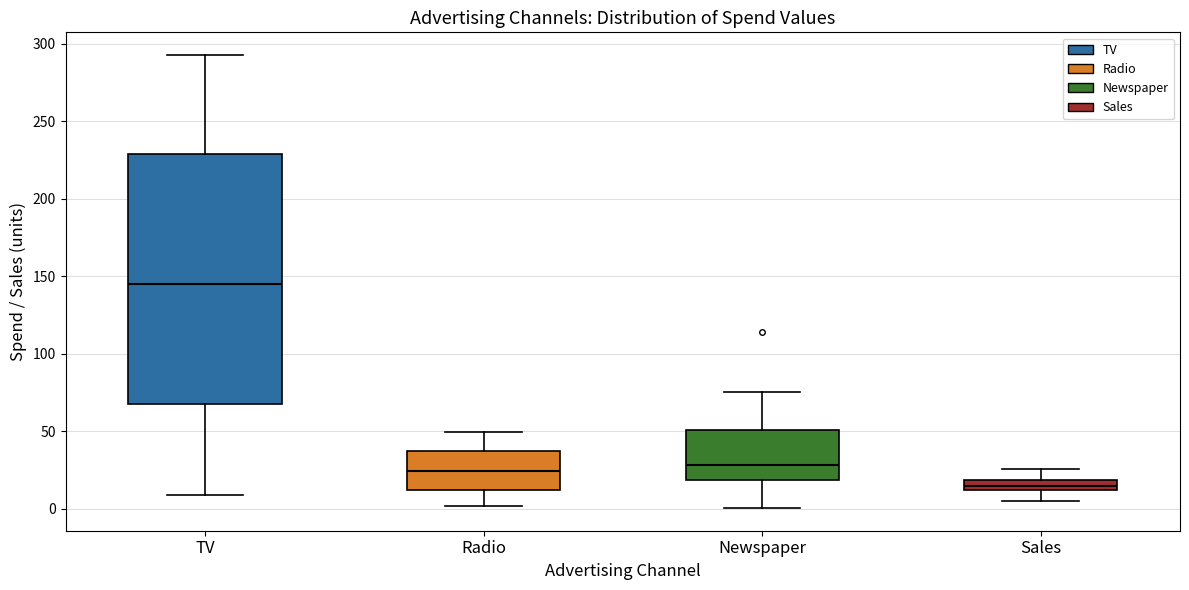

Where does the upper whisker of the box for Newspaper end on the y-axis? The values are not printed on the chart, so give them approximately, as read against the axis.

75